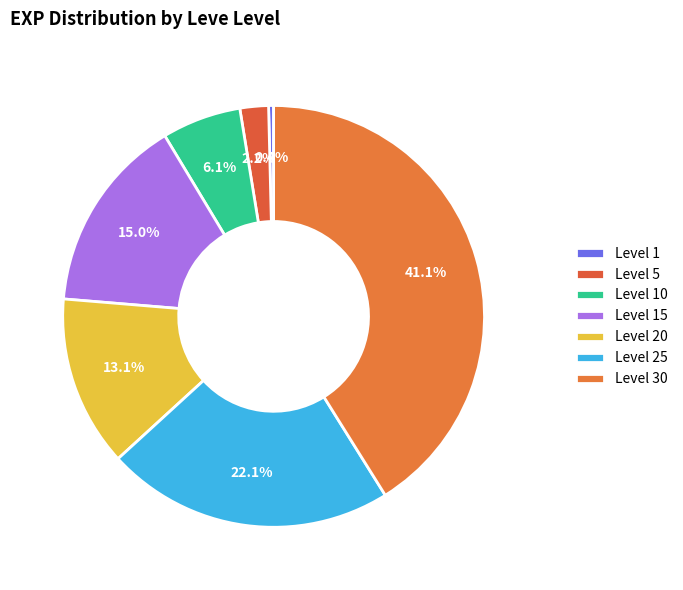

Does Level 15 represent more than half of the total?

No